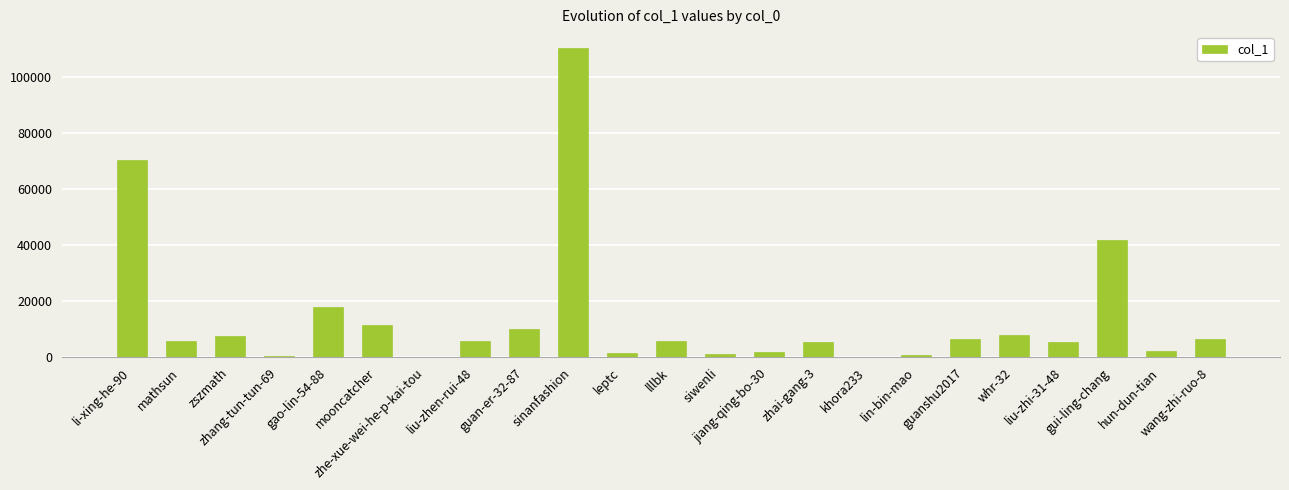

What is the greatest value displayed?

110412